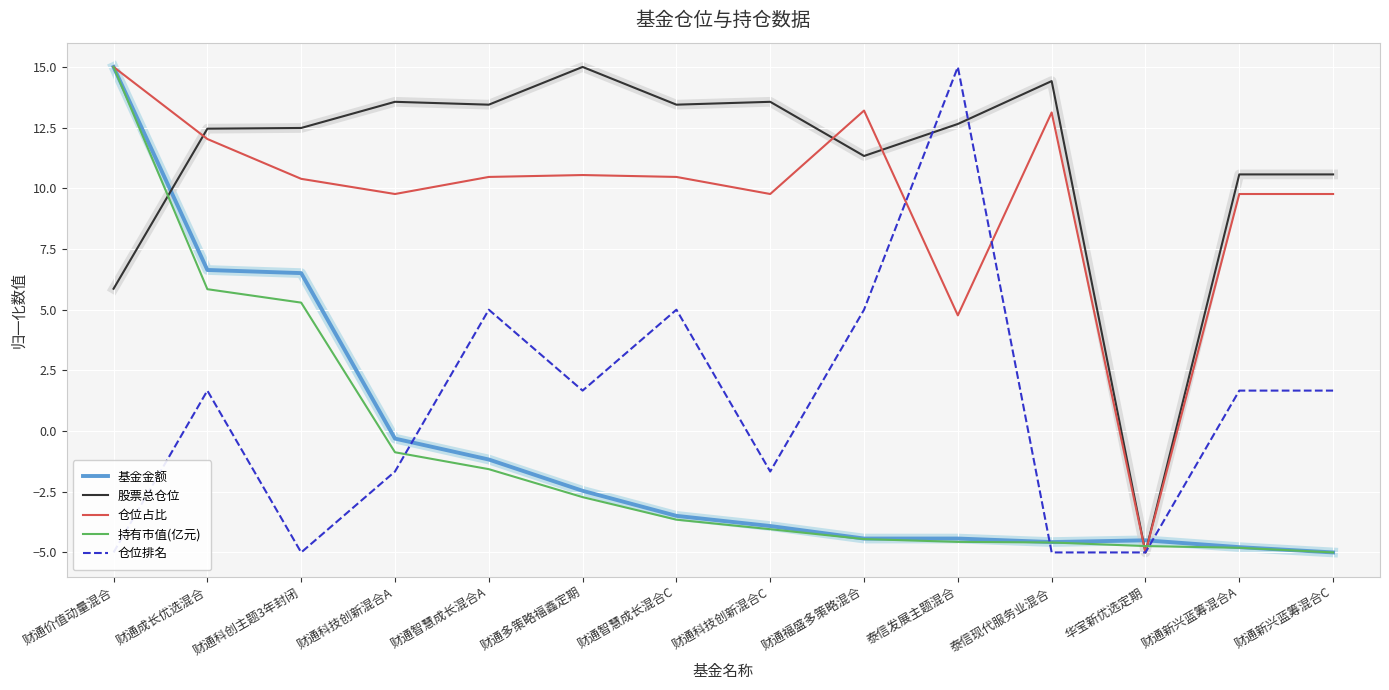

Where is 仓位占比 nearest to the value 5?

泰信发展主题混合